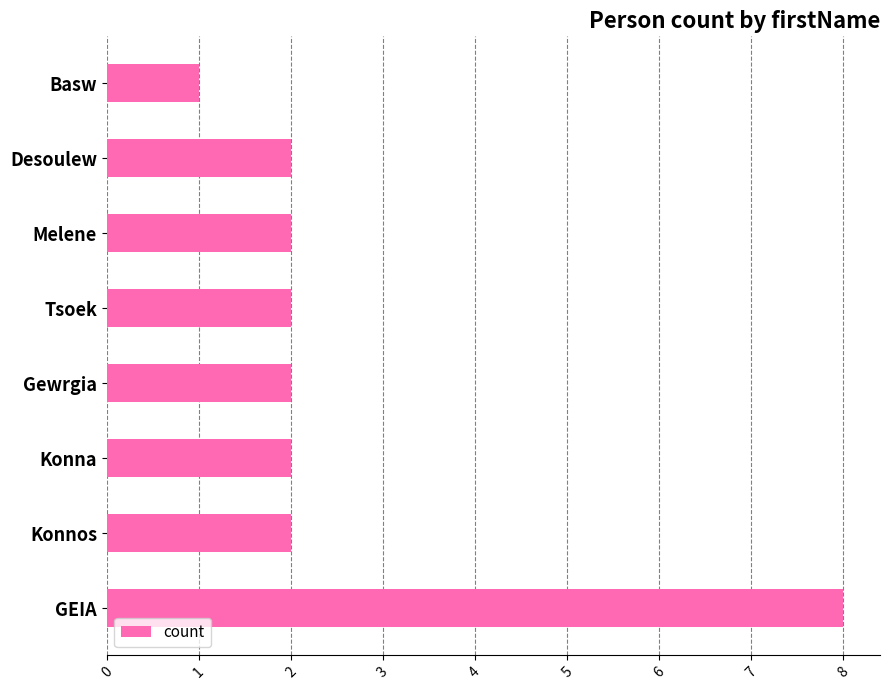

What is the sum of the values at Konnos and Tsoek?

4